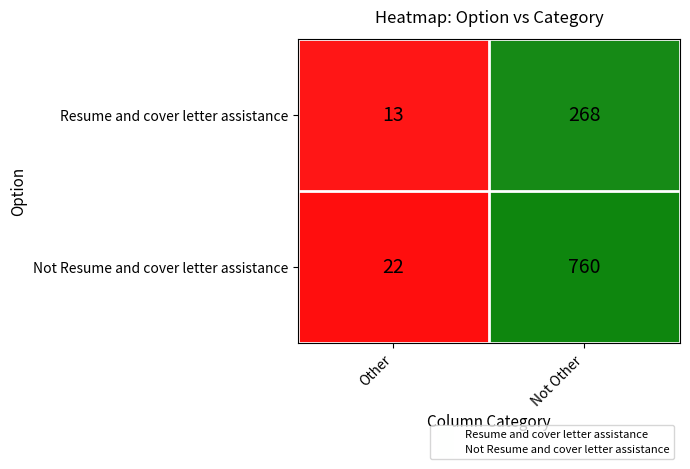

Is it true that Resume and cover letter assistance equals 379 at Not Other?

False